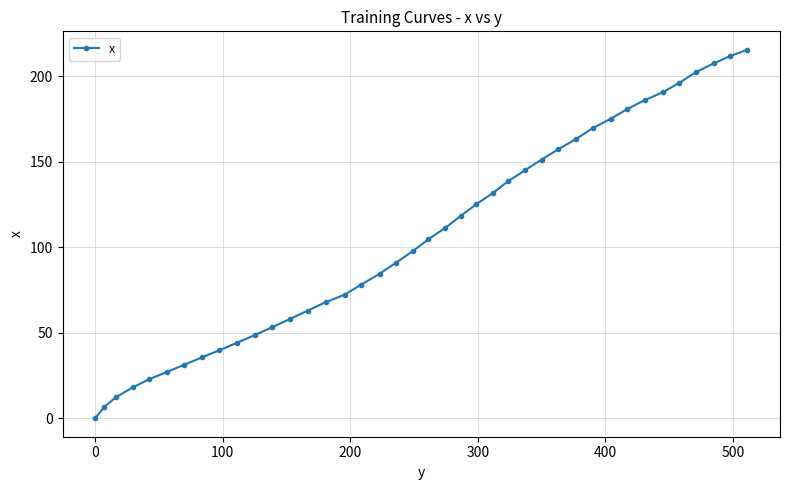

How many values are below 104?

20